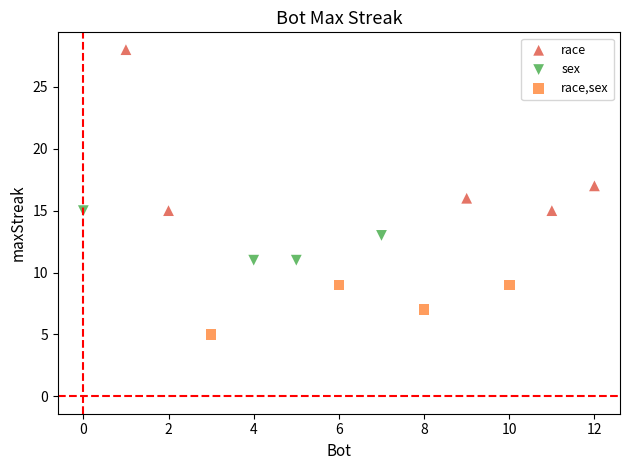

Which series reaches the maximum Y coordinate?

race